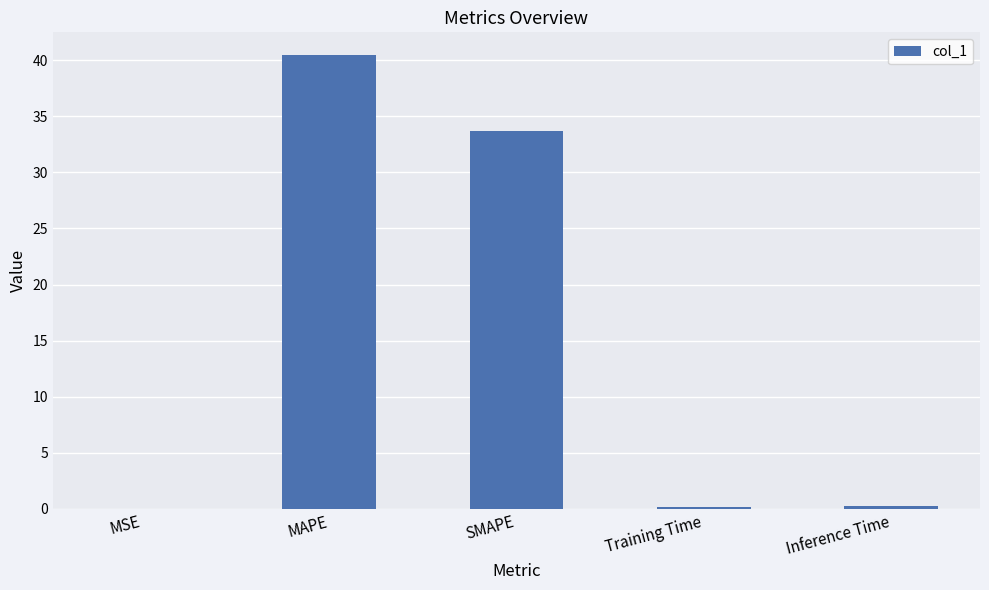

What is the greatest value displayed?

40.5